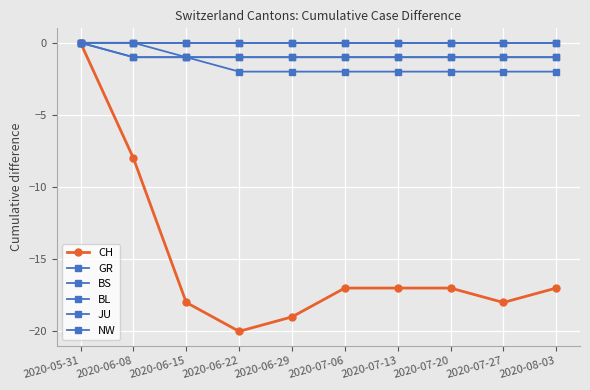

Is this an area chart (filled region under the line)?

No